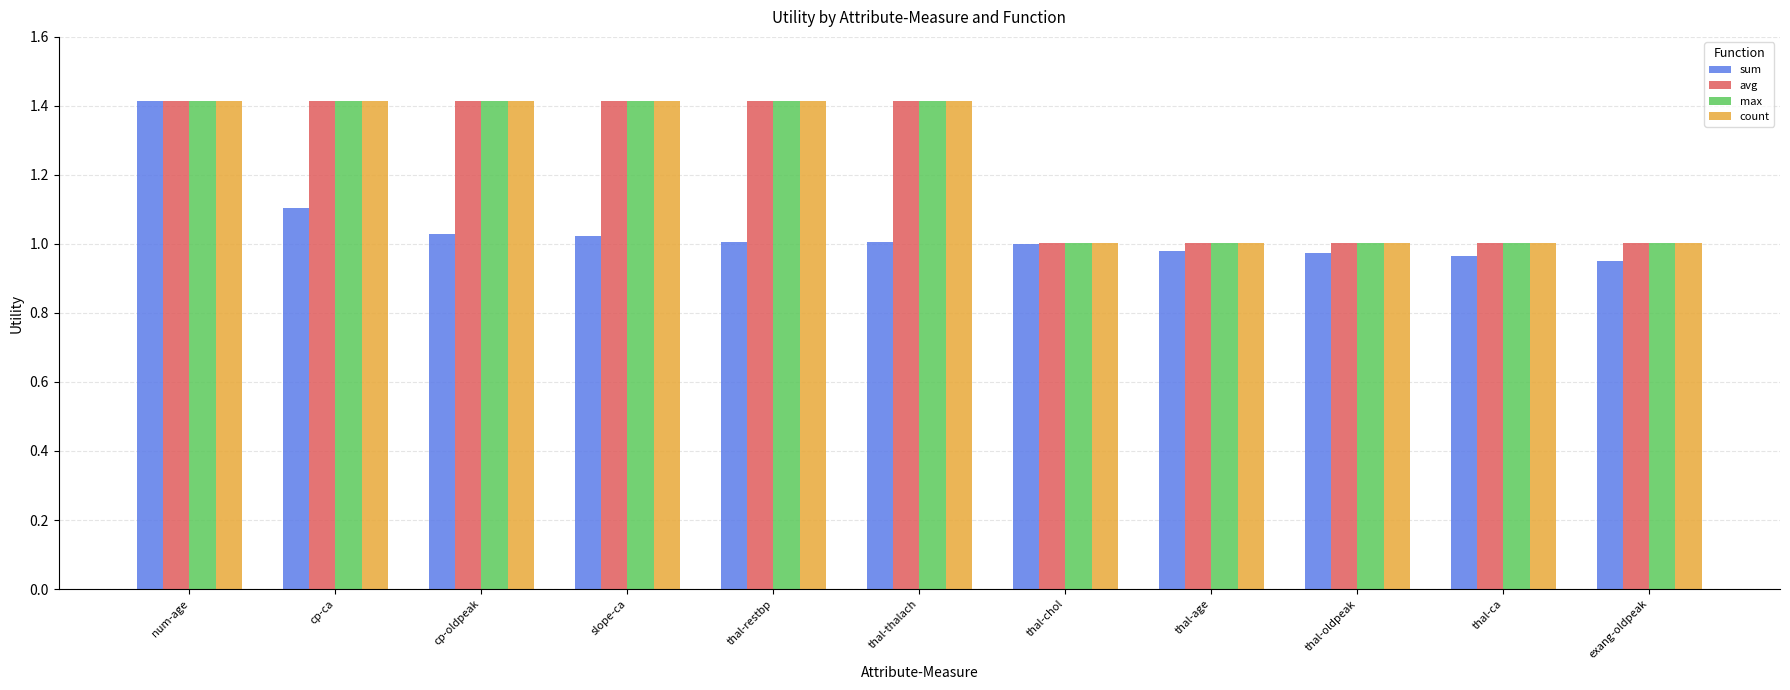

What is the difference between the maximum and minimum values in the max series?

0.4